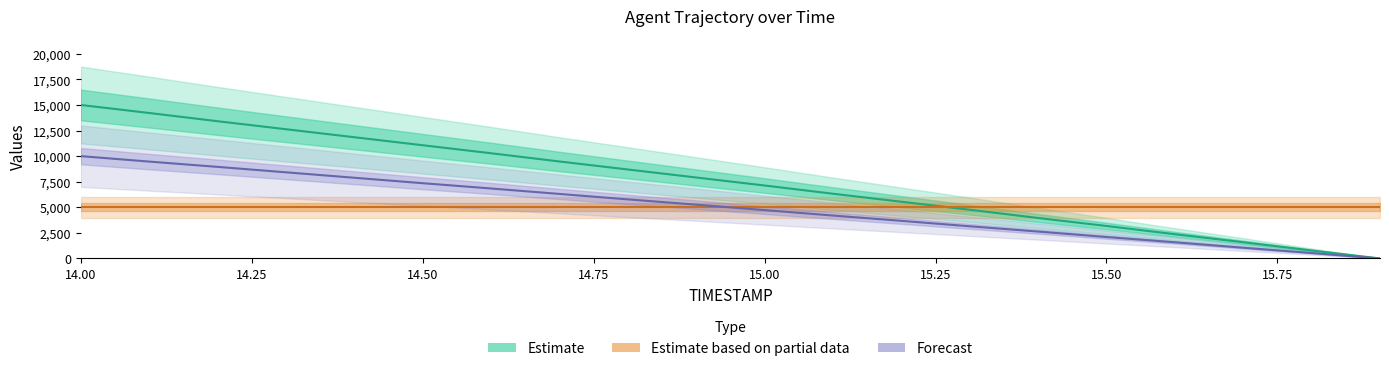

At which category is the sum across all series the highest?

14.00